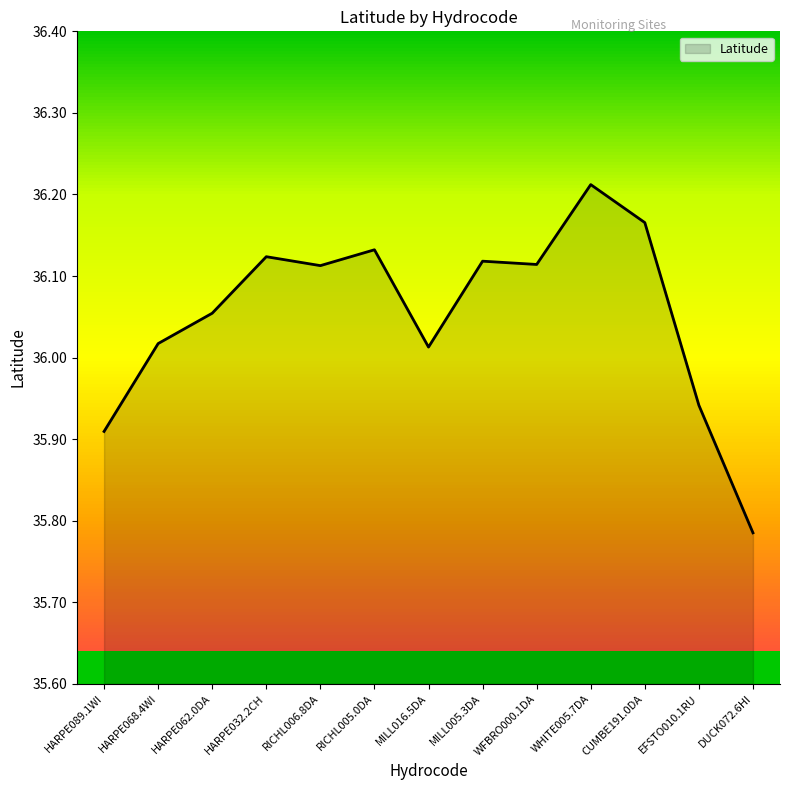

Between RICHL006.8DA and HARPE032.2CH, which is larger?

HARPE032.2CH